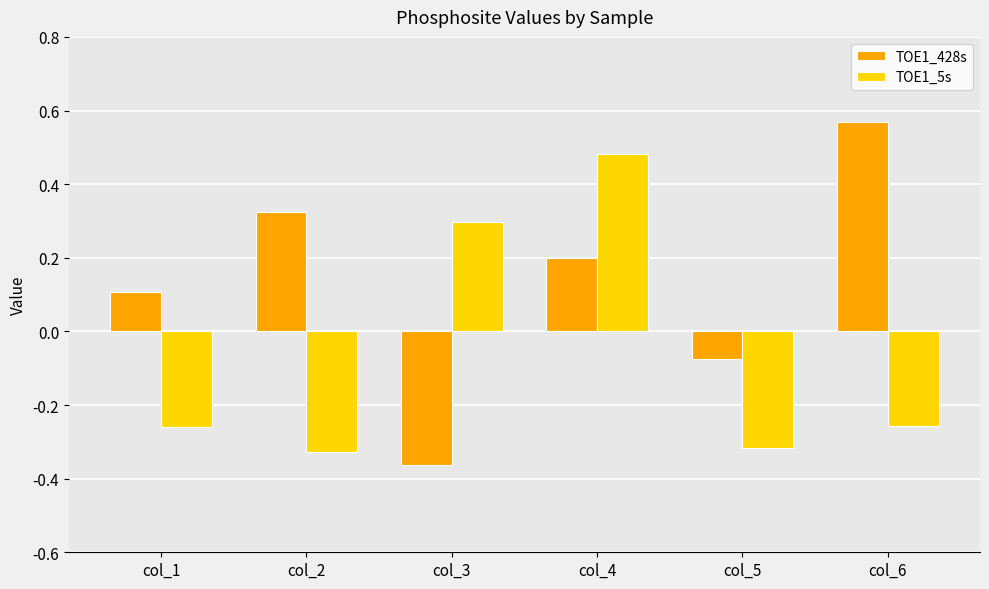

How many data points in TOE1_5s are above 0?

2